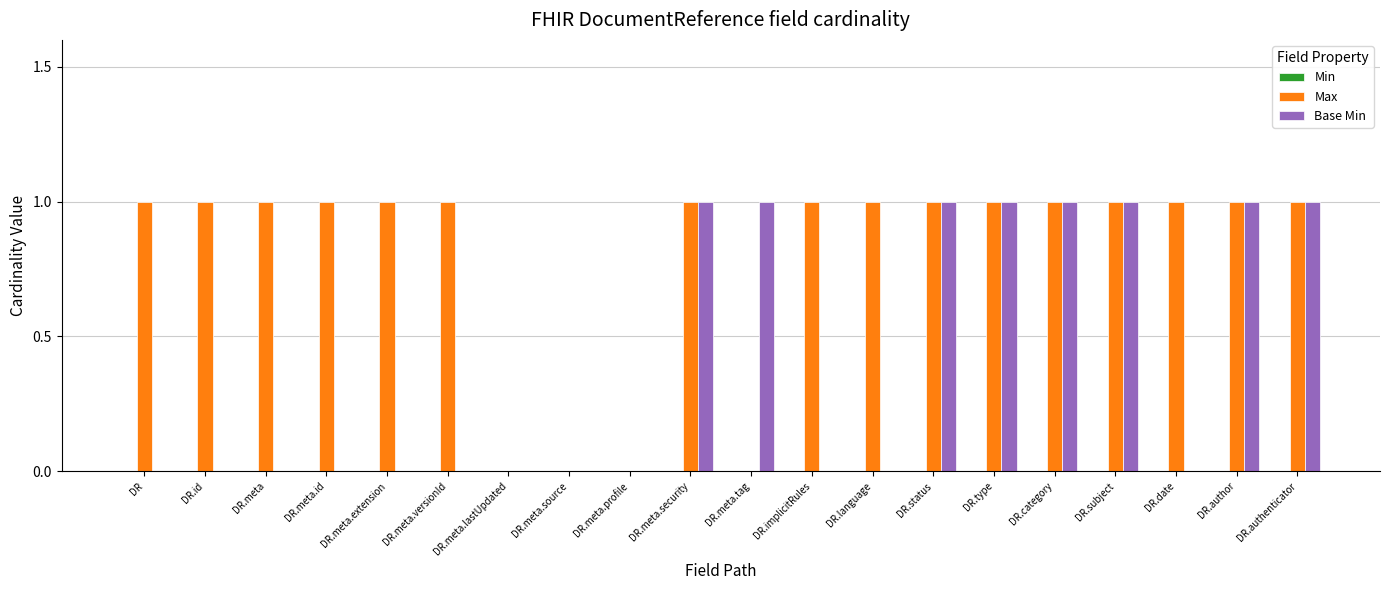

The Max series shows 1 at DR.author. True or false?

True